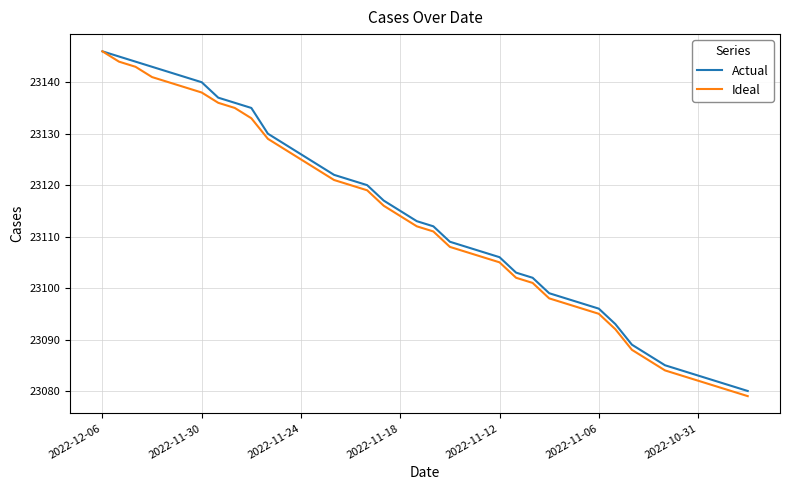

What is the smallest value displayed?

23079